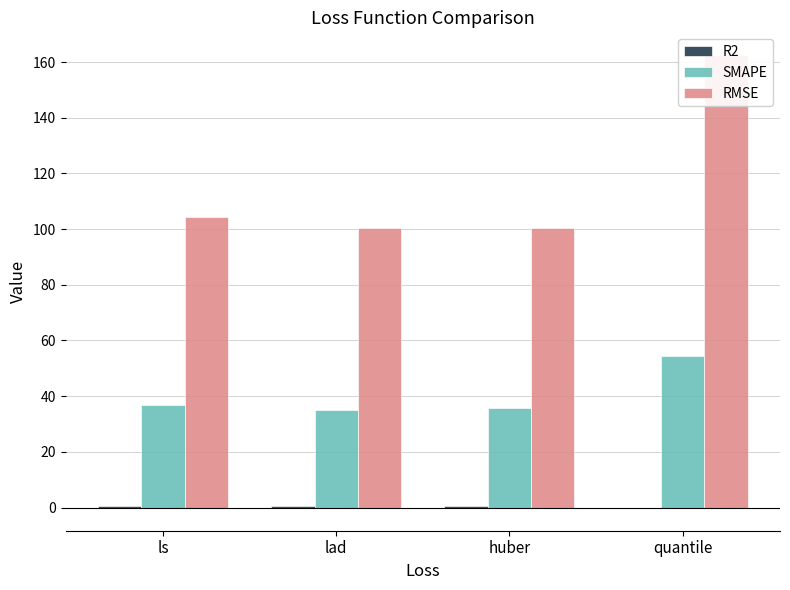

What is the difference between the second highest and minimum values in the R2 series?

0.7